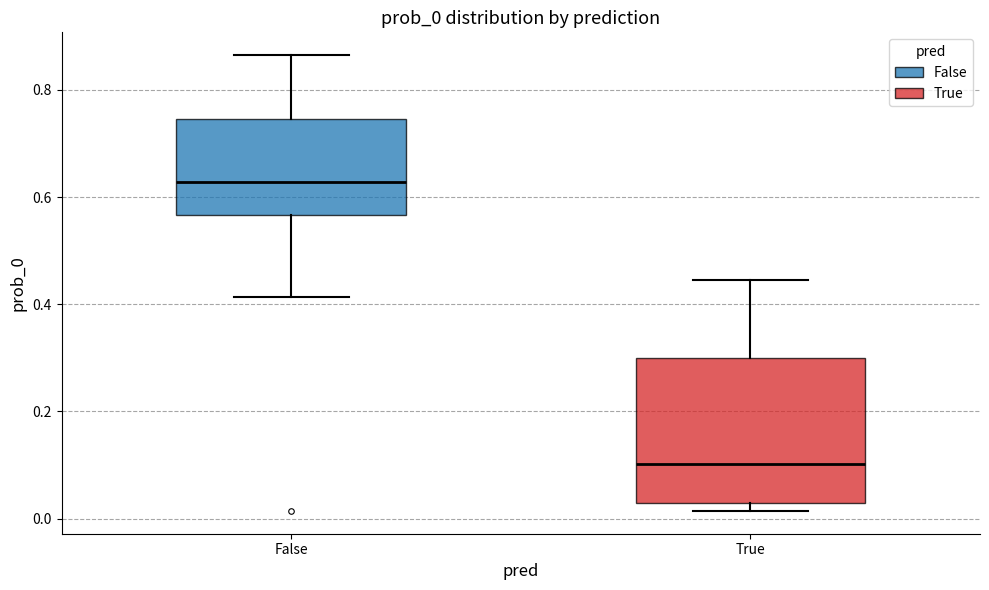

Reading left to right, read every box against the y-axis: the position of its median line, the range the box covers, and the ends of its whiskers. The values are not printed on the chart, so give them approximately, as read against the axis.

False: median 0.62, box 0.56 to 0.74, whiskers 0.42 to 0.86
True: median 0.10, box 0.02 to 0.30, whiskers 0.02 (just below the box's lower edge) to 0.44